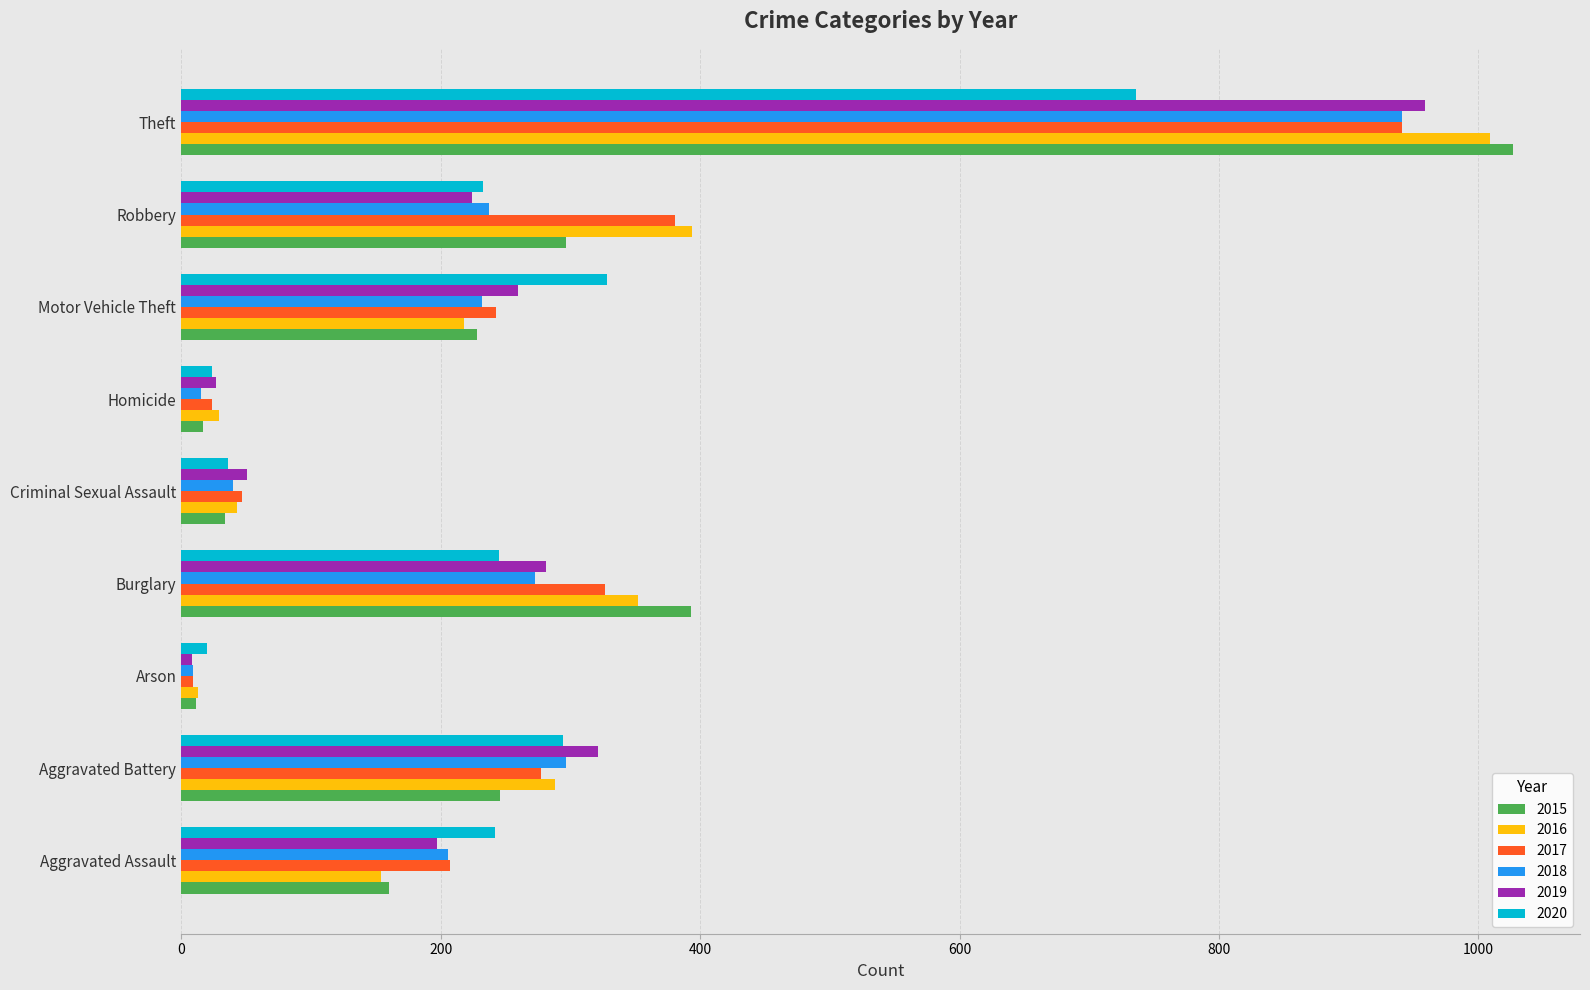

Which series has the largest range (max minus min)?

2015